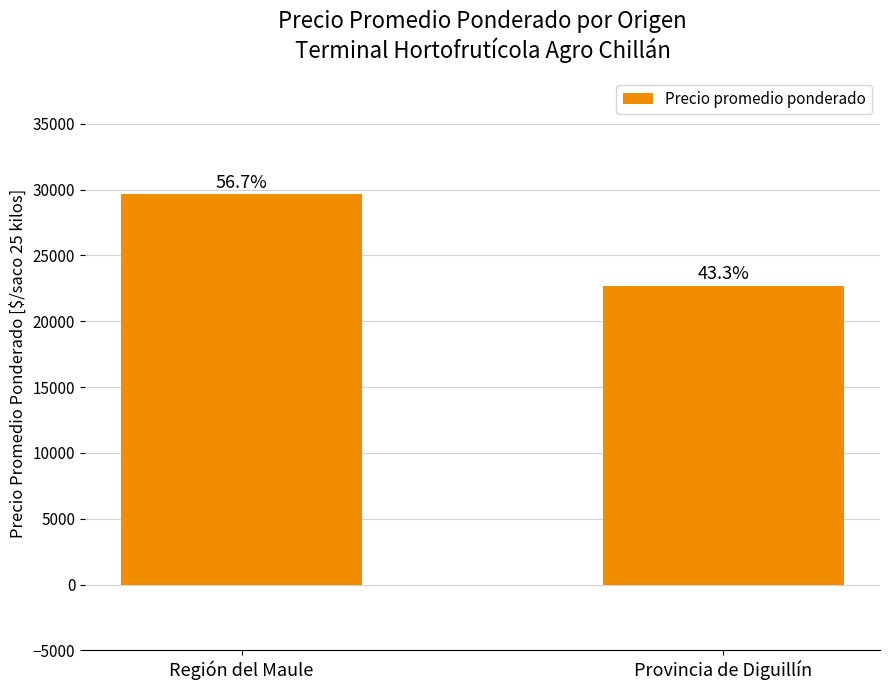

The value at Provincia de Diguillín is 22676. True or false?

True